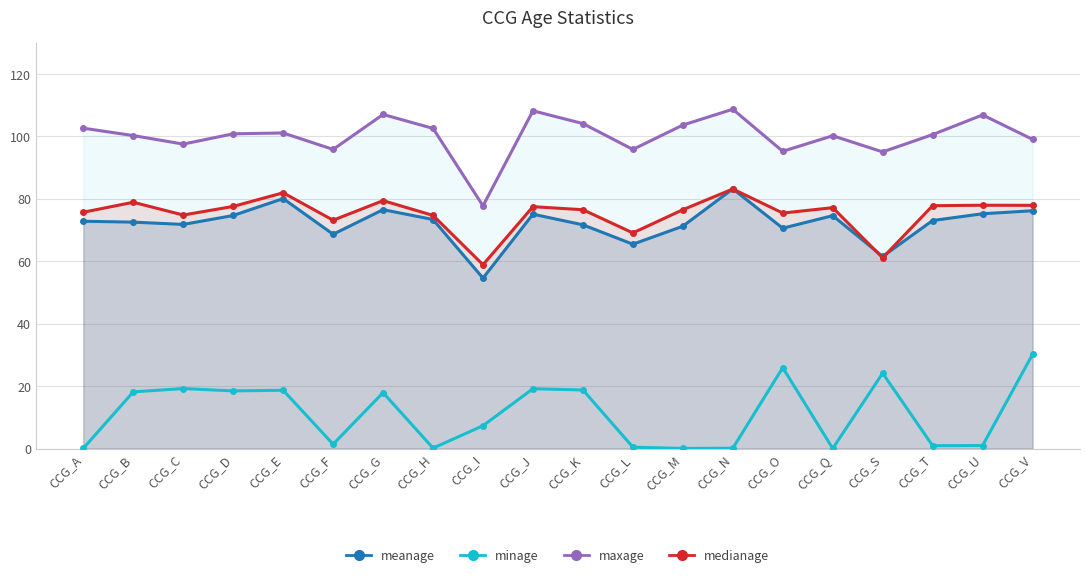

Is it true that medianage equals 17.7 at CCG_U?

False